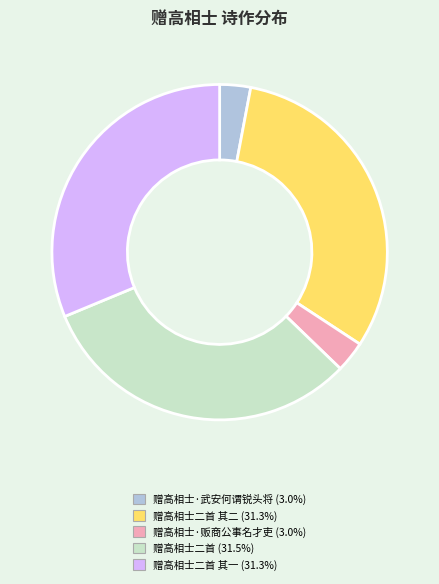

Does any single category account for the majority?

No